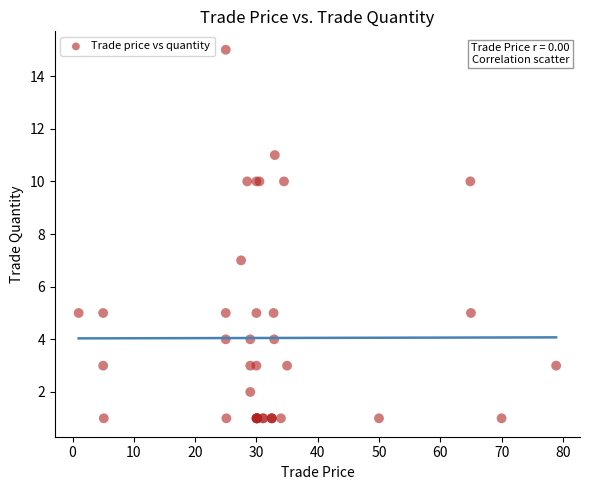

What Y value in the scatter plot is closest to 8?

7